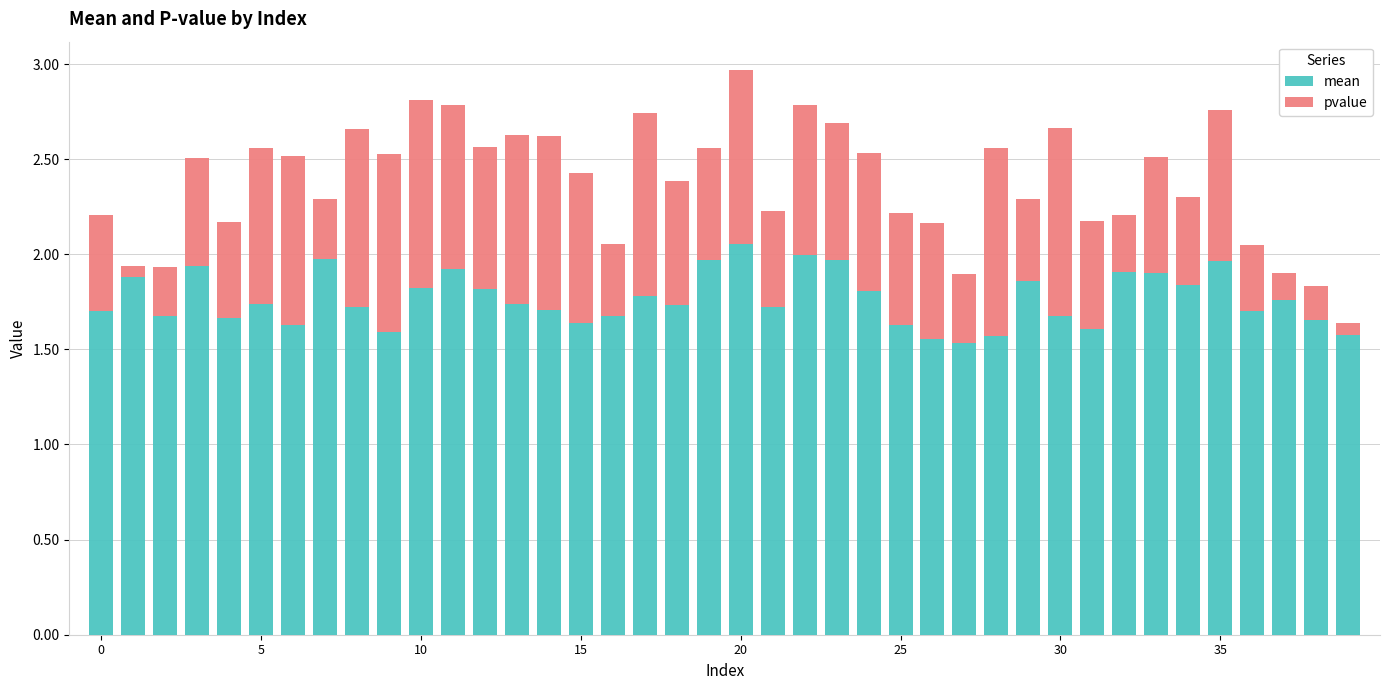

True or false: mean has a value of 2.8 at 15.

False